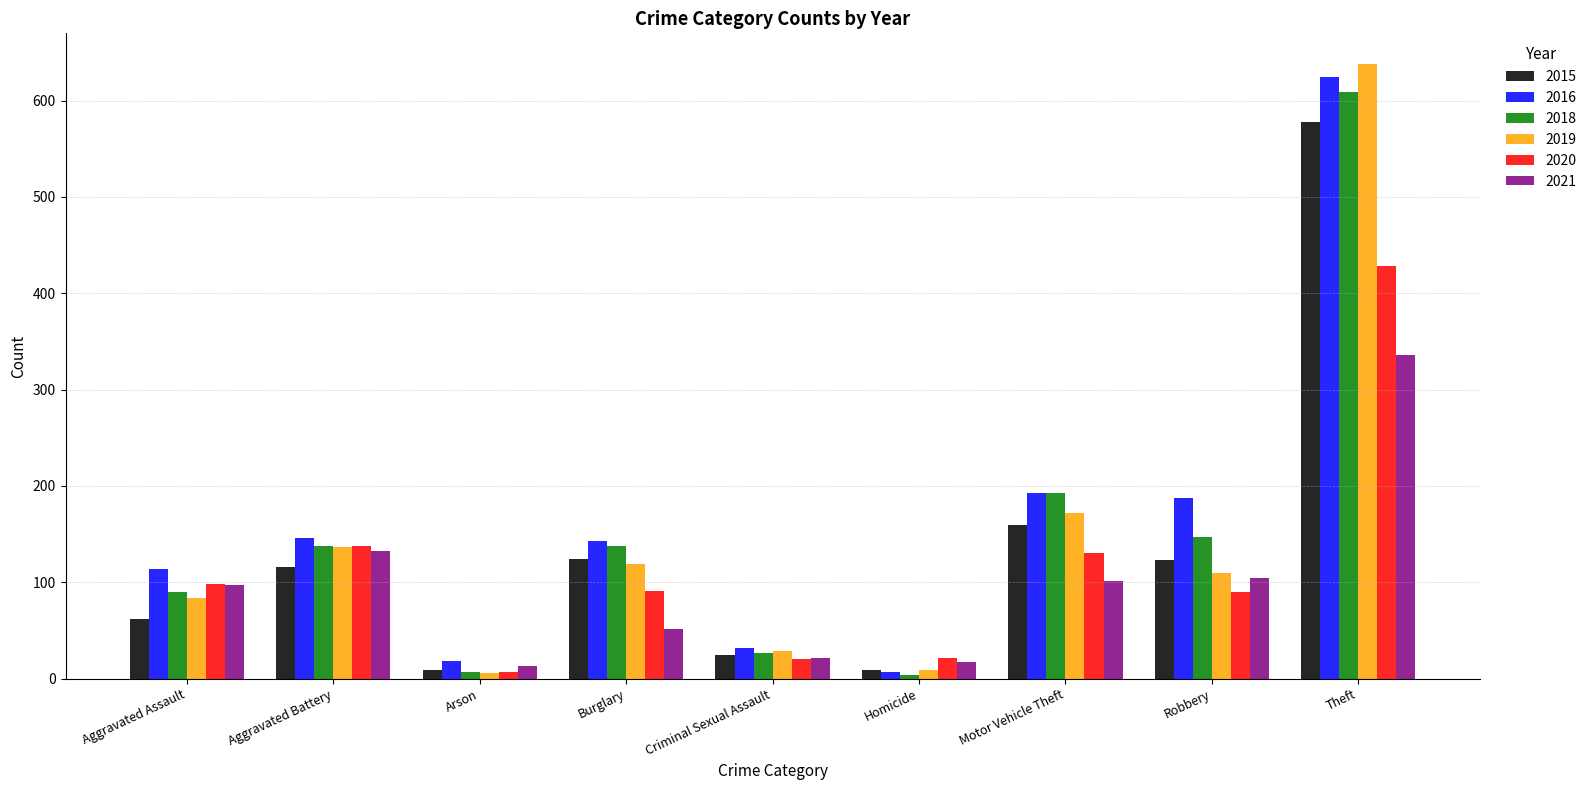

What is the total value across all series at Motor Vehicle Theft?

949